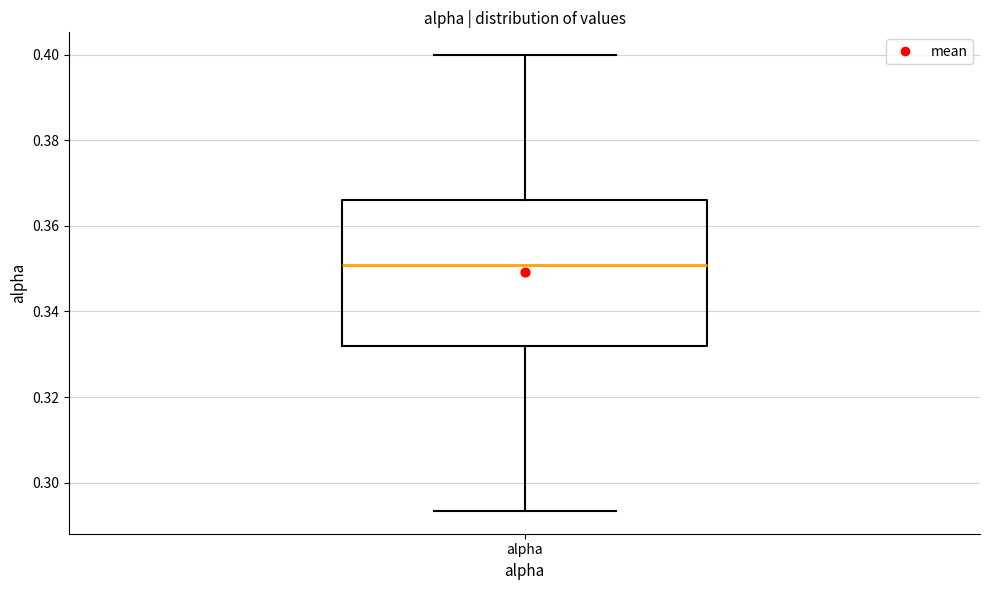

Transcribe this box plot: give where the median line is, the range the box spans, and where the two whiskers end, as read against the y-axis. The values are not printed on the chart, so give them approximately, as read against the axis.

median 0.350, box 0.332 to 0.366, whiskers 0.294 to 0.400